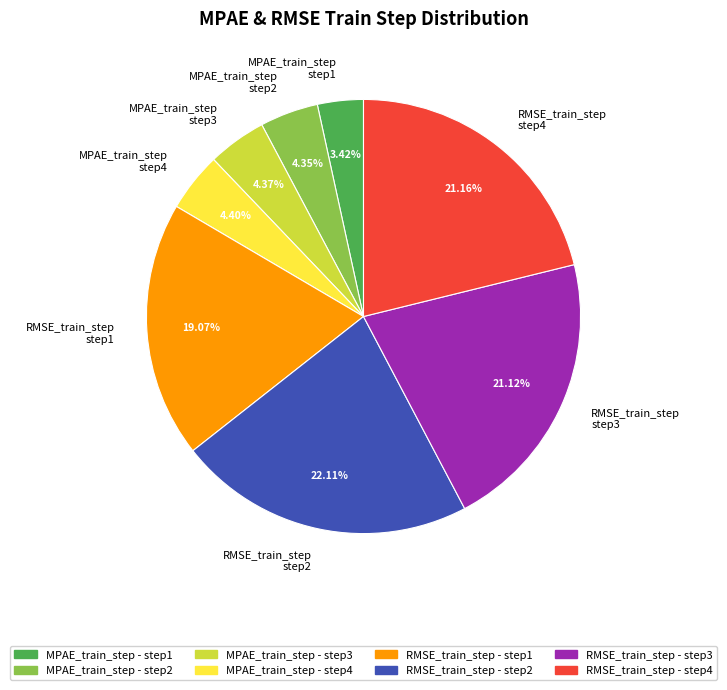

Count the number of slices in the pie.

8